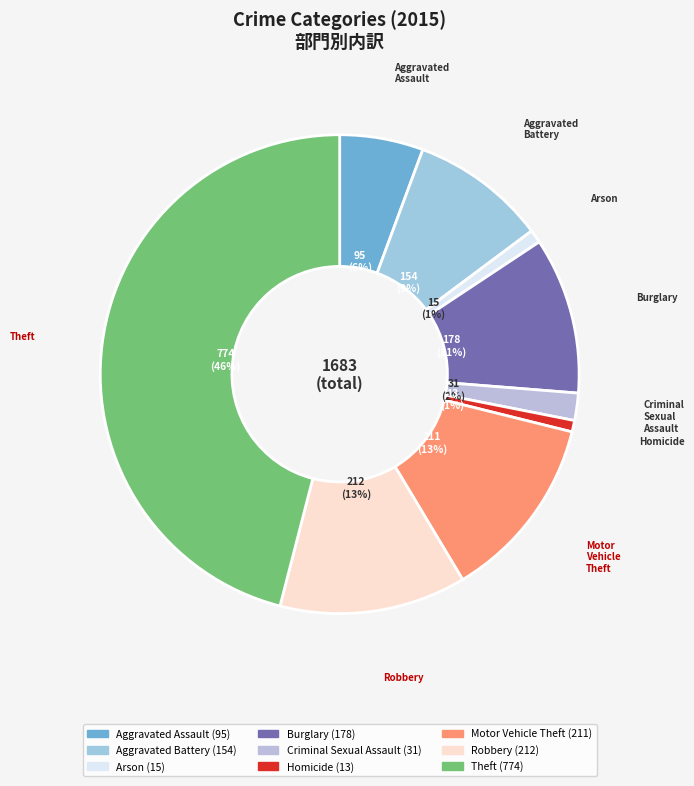

True or false: Homicide accounts for 1% of the total.

True